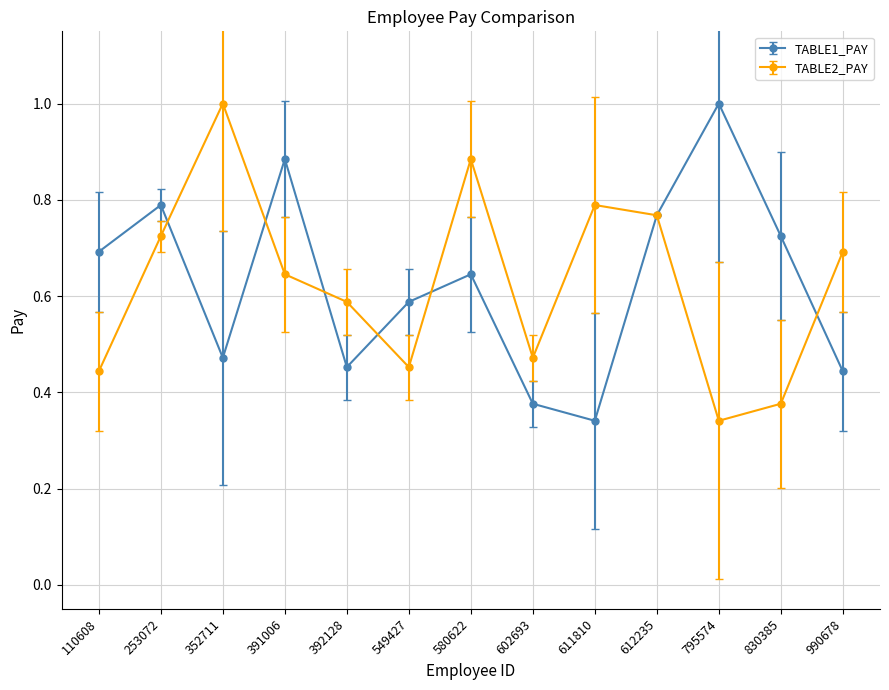

What is the value of the TABLE1_PAY point at the 11th from the left?

1.0